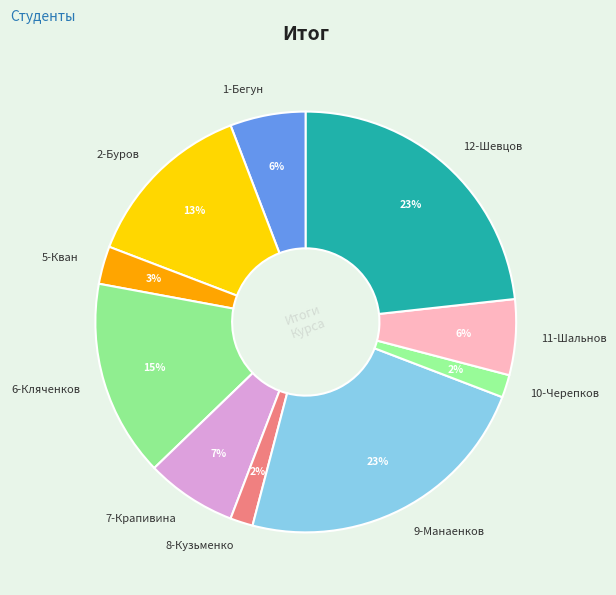

The 1-Бегун slice represents 1% of the pie. True or false?

False